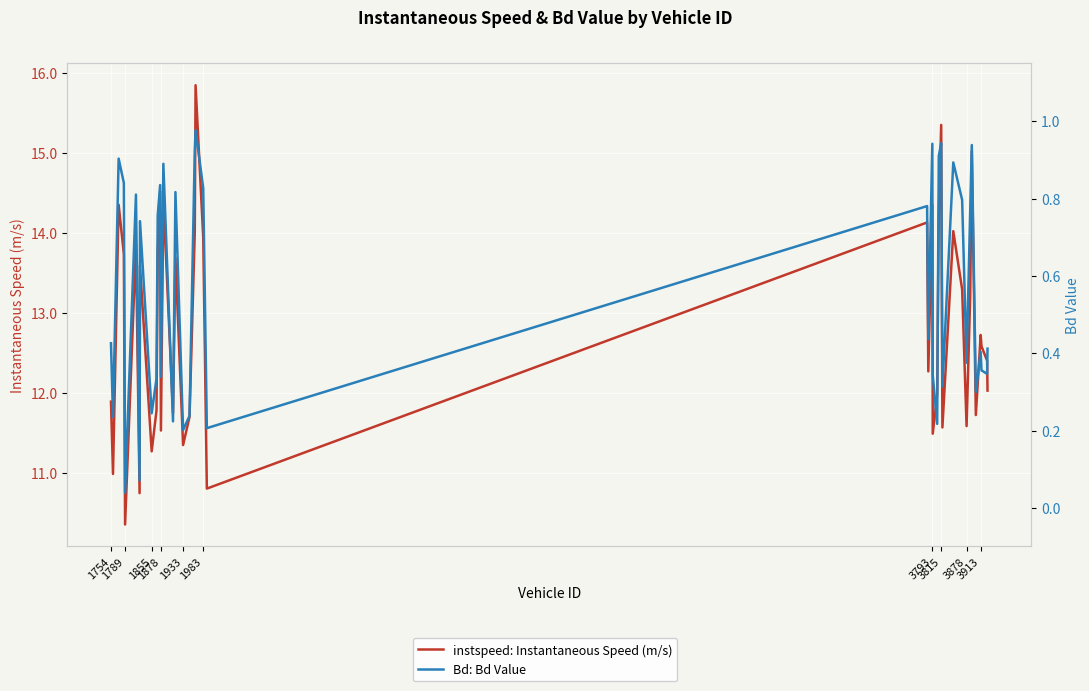

True or false: Bd: Bd Value has more than 1 interior local peaks.

True